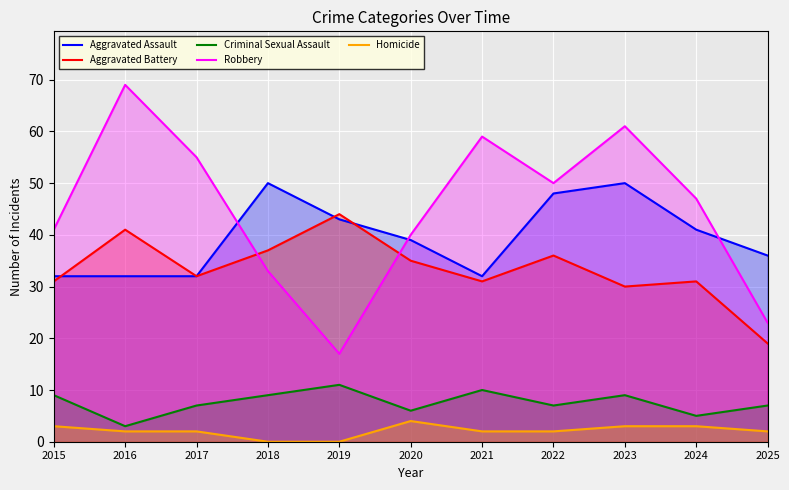

Which series has the largest total across all categories?

Robbery